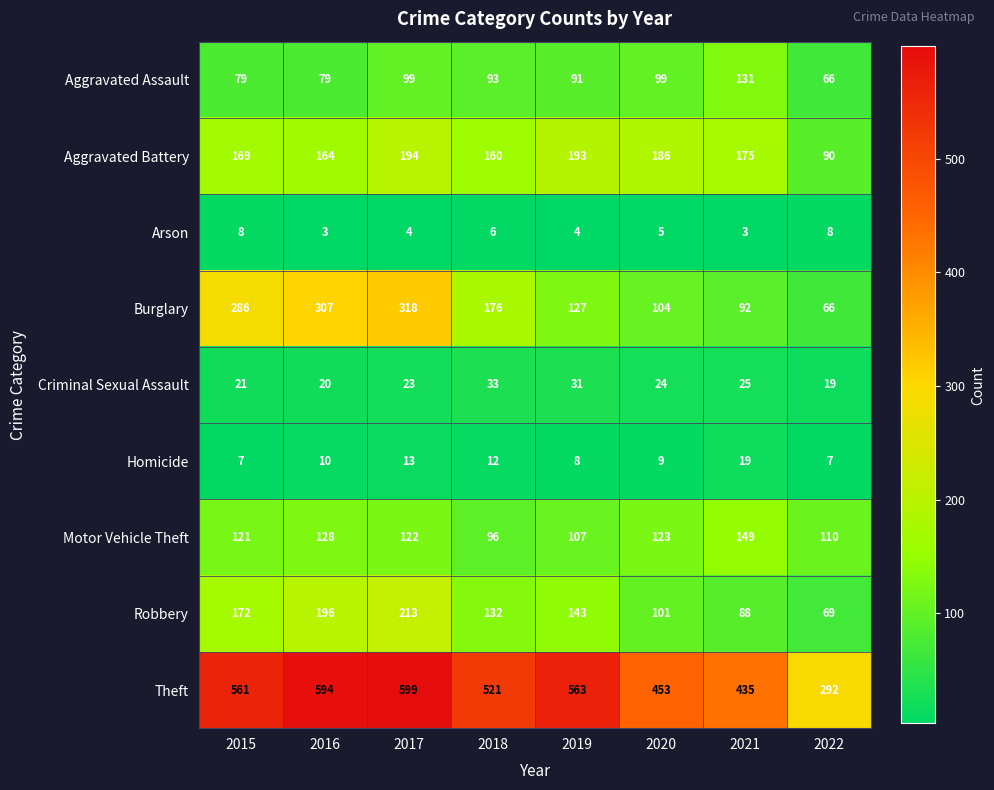

True or false: Robbery has a value of 96 at 2015.

False